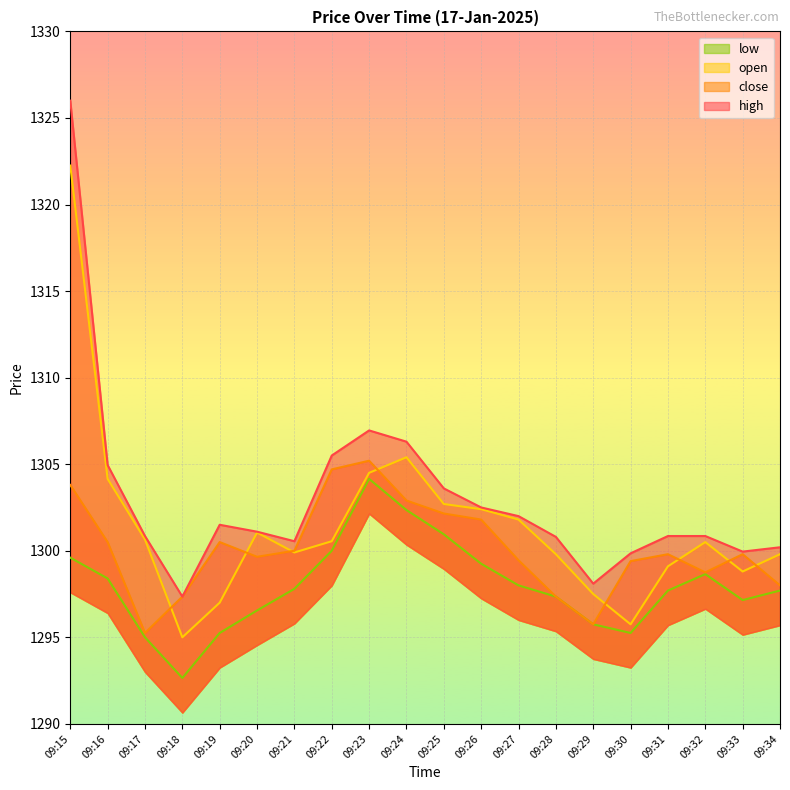

Which series has the largest range (max minus min)?

high